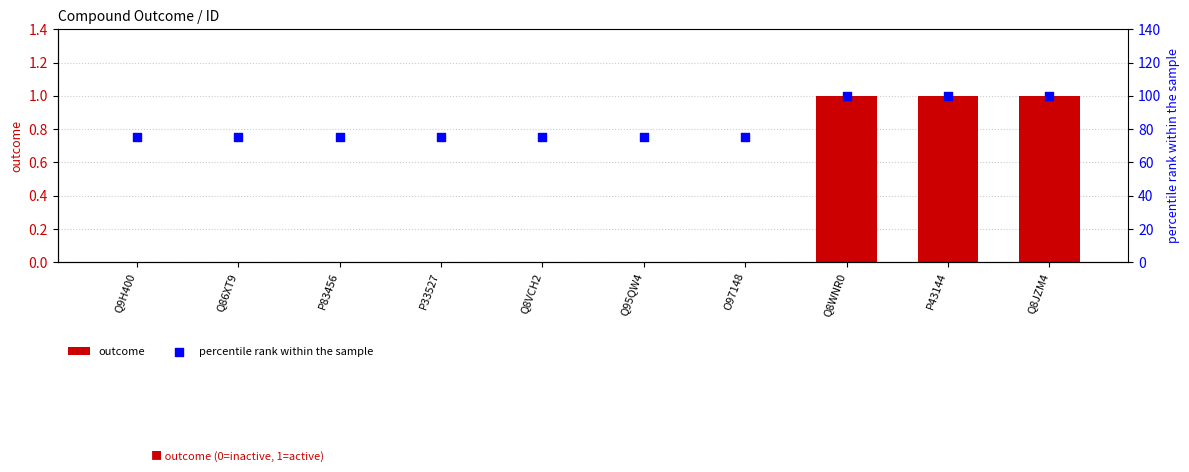

At which category is the sum across all series the highest?

Q8WNR0